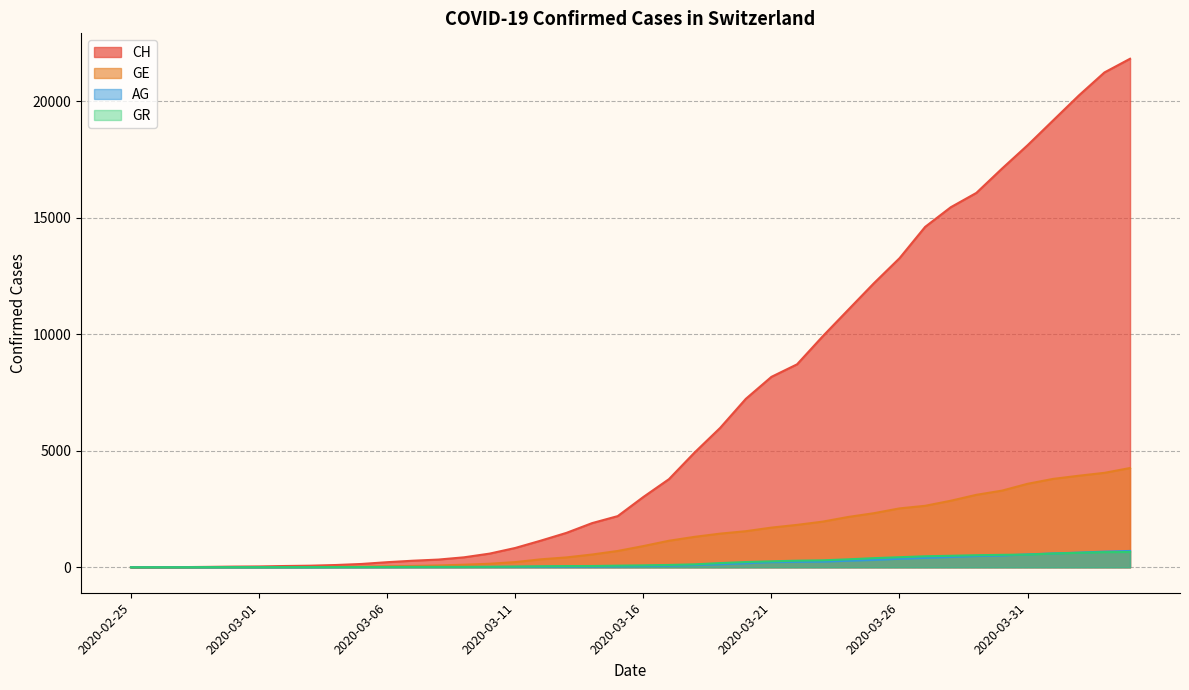

How many positive values does the GR series have?

39